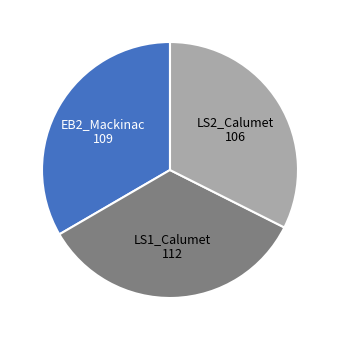

Is there any slice that represents more than half of the pie?

No